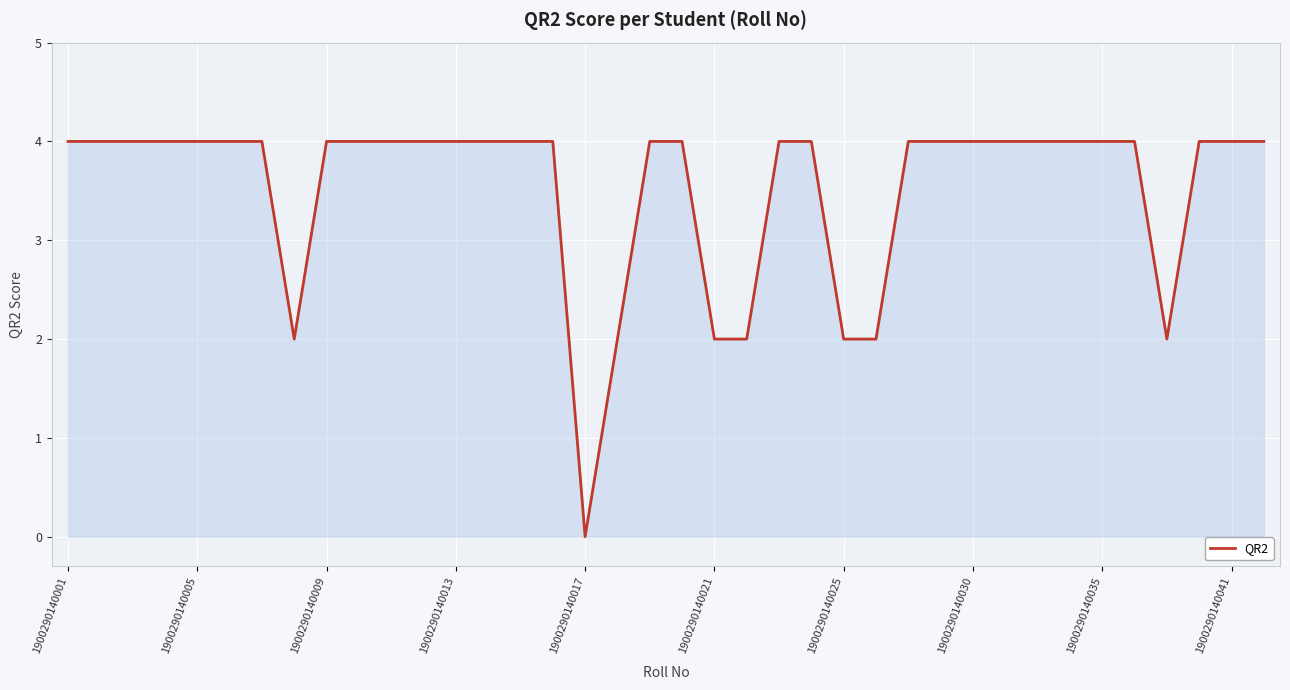

What is the maximum value shown in the chart?

4